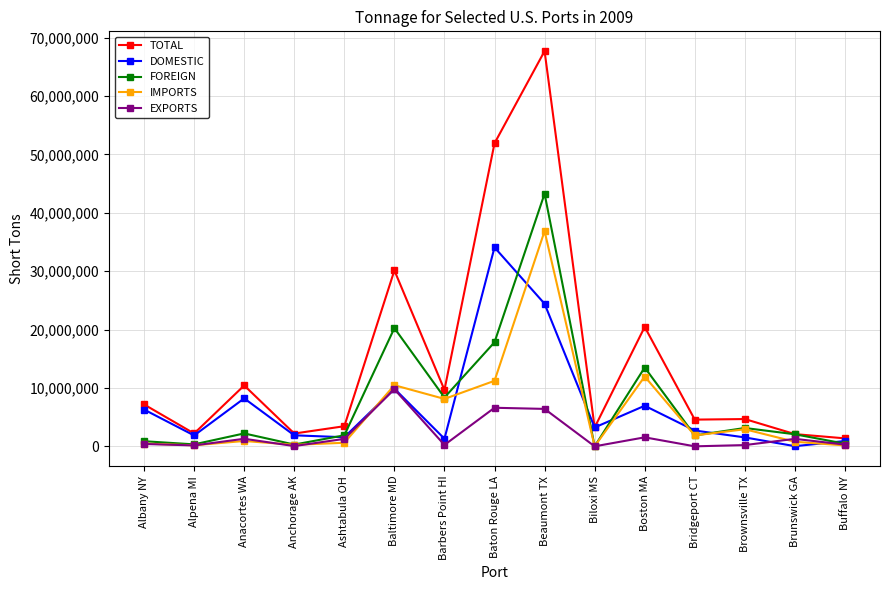

Does the chart have visible grid lines?

Yes